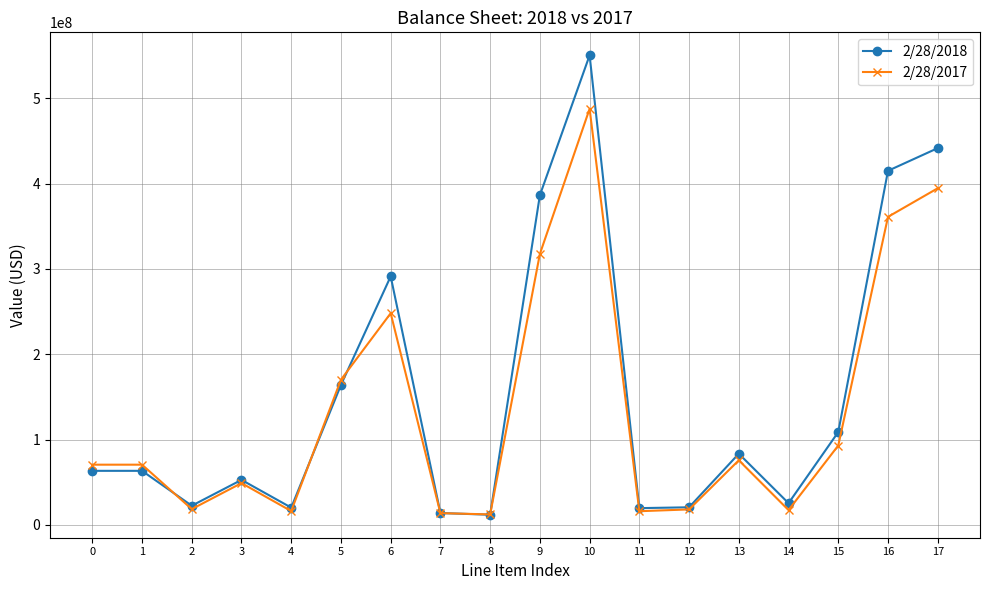

True or false: 2/28/2018 has more than 2 points higher than both neighbors.

True